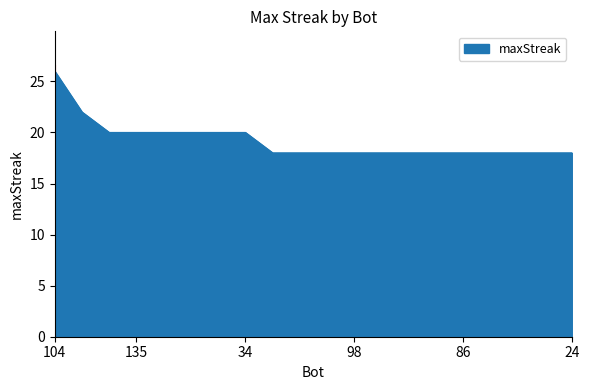

What is the difference between the maximum and minimum values?

8